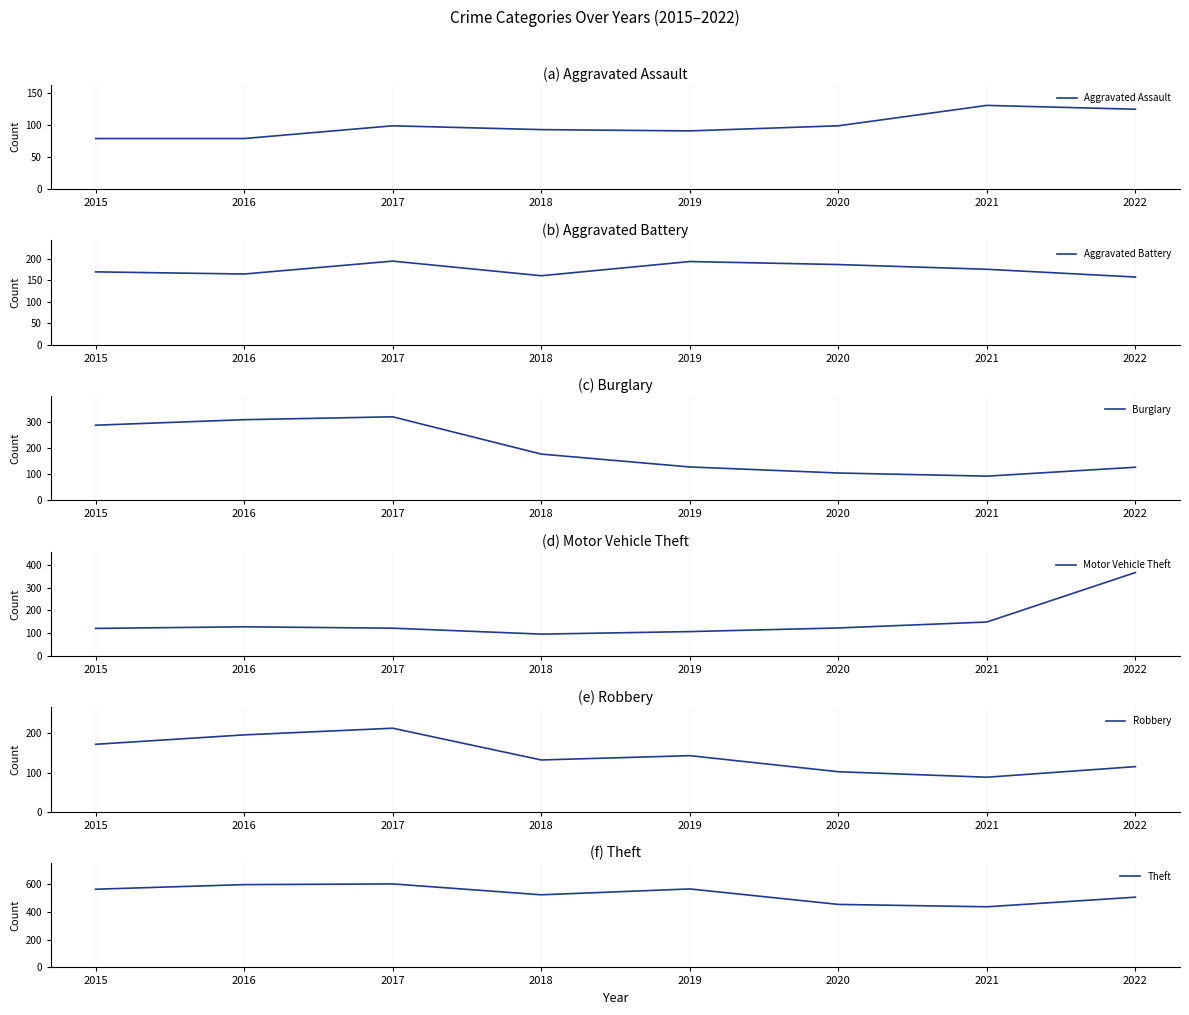

Is the value of Motor Vehicle Theft at 2017 greater than the value of Aggravated Assault at 2016?

Yes